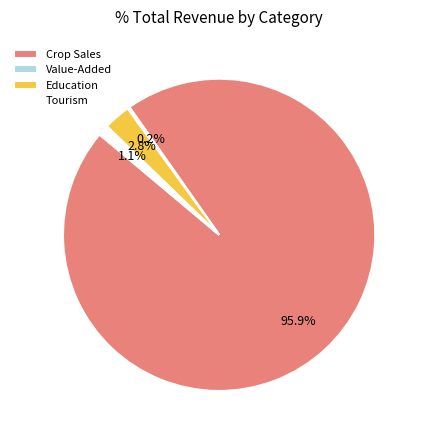

What percentage is NOT represented by Tourism?

98.9%